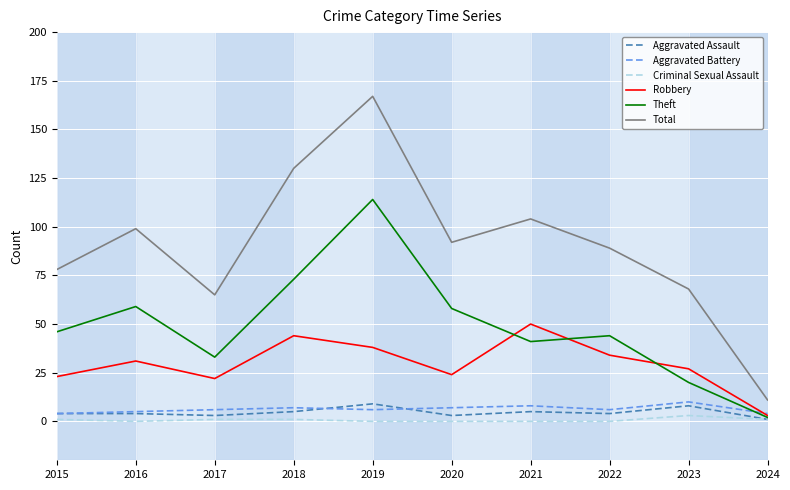

What is the approximate value of Criminal Sexual Assault at 2015?

1